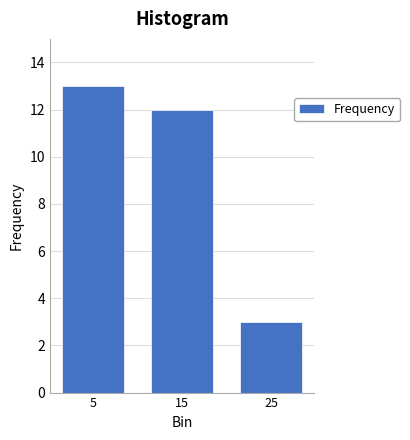

Reading left to right, transcribe all the data shown in this chart.

13	12	3